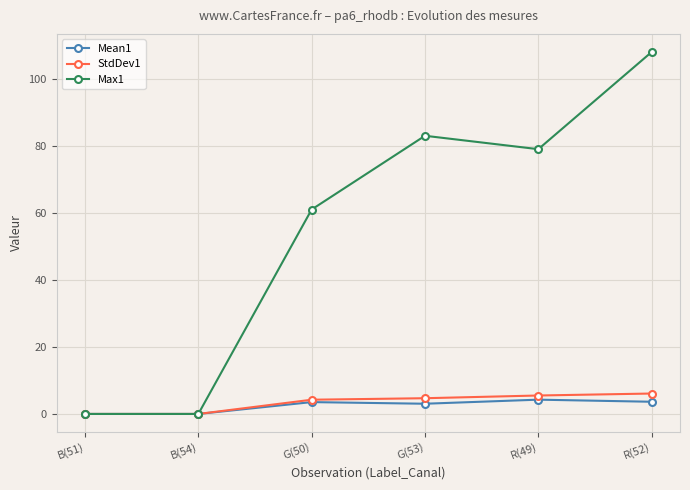

The Max1 series shows 108.0 at R(52). True or false?

True